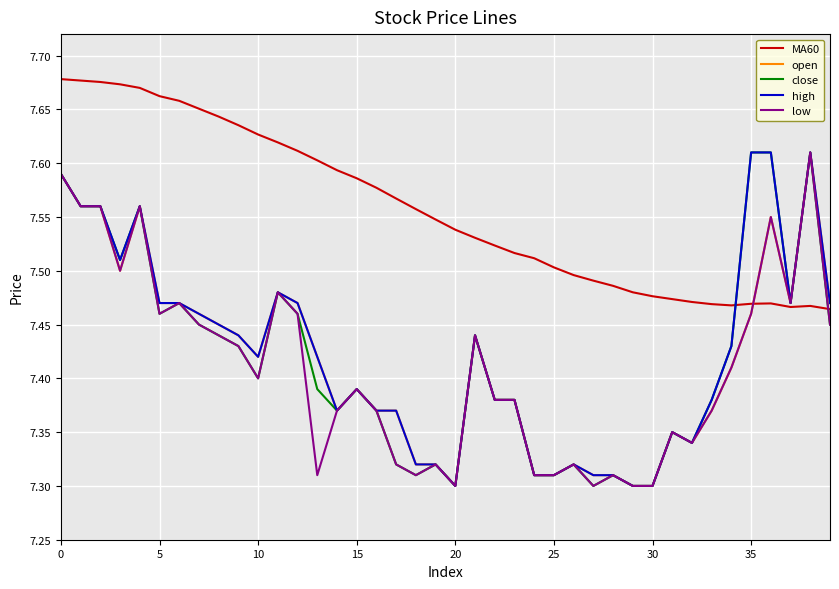

Which series has the largest total across all categories?

MA60